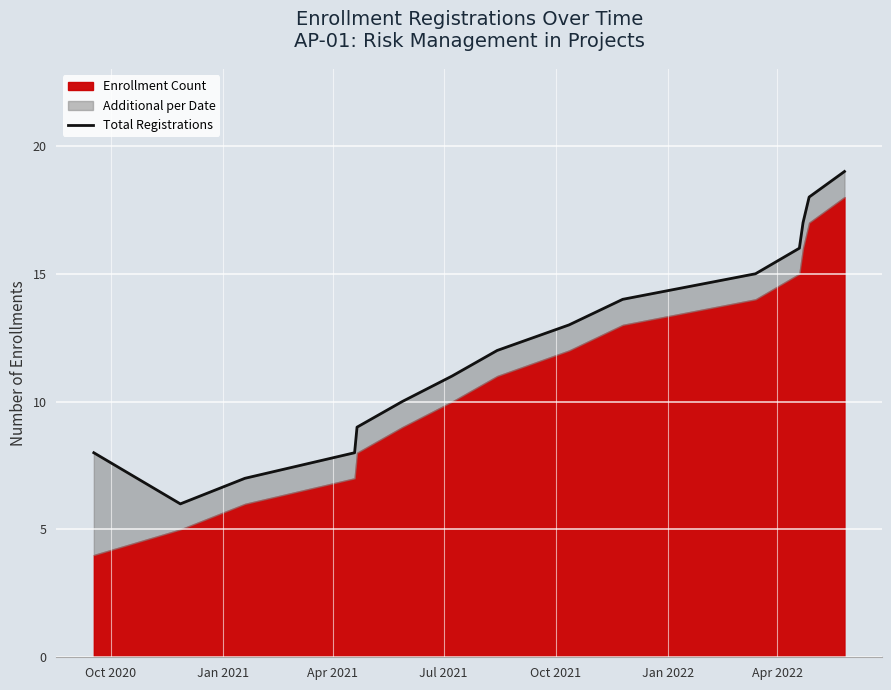

How many categories are shown in the chart?

15